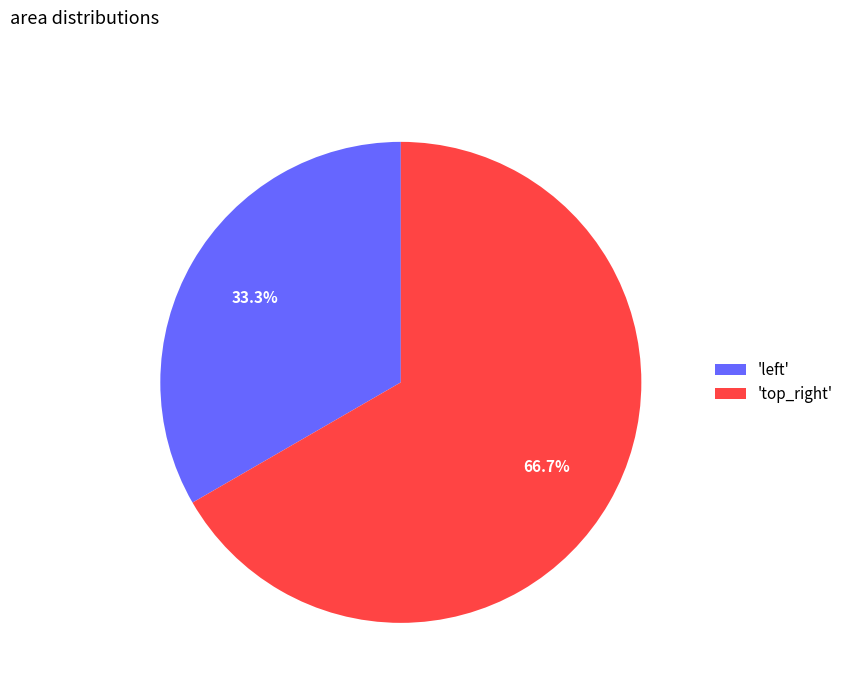

Which category has the smallest portion of the pie?

'left'